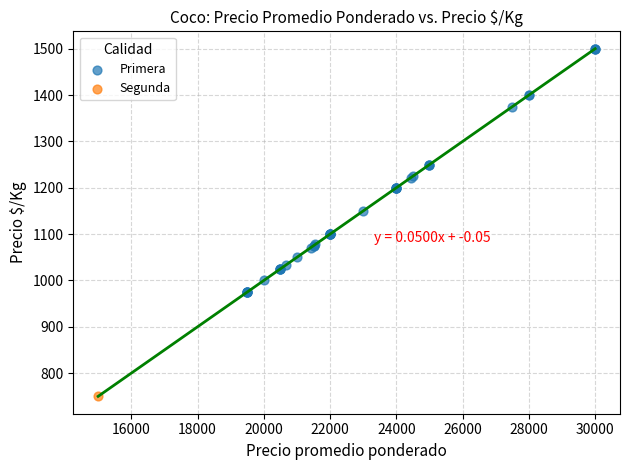

What are all the series names shown in the legend?

Primera, Segunda